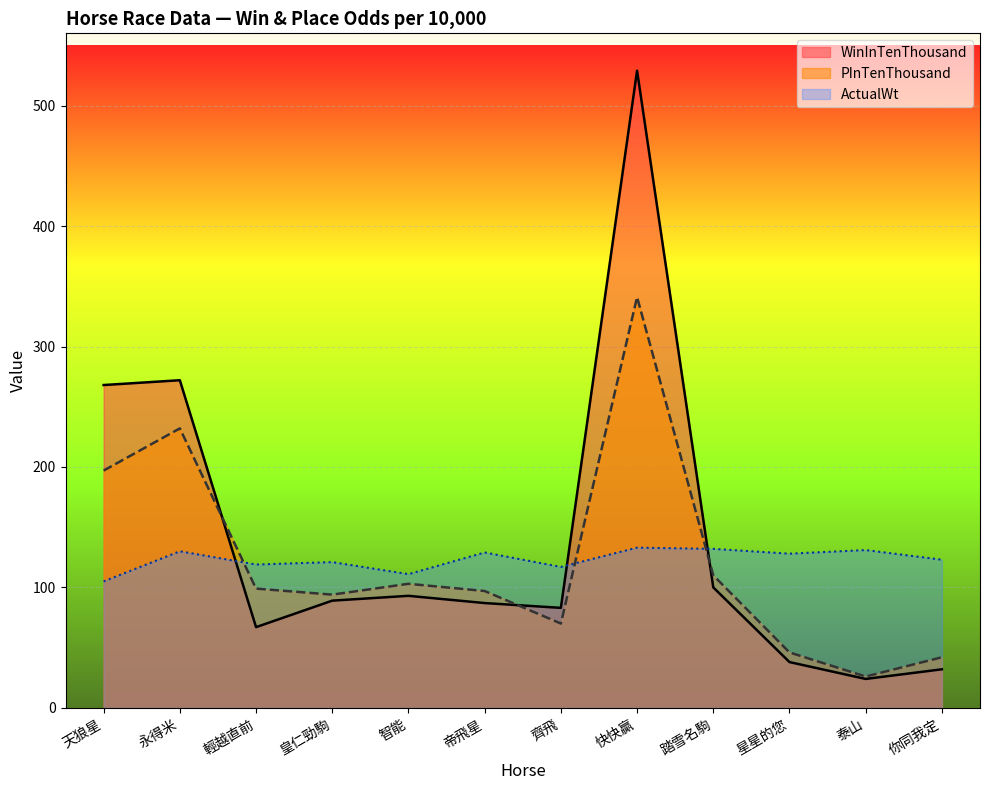

Which series ends up on top after the final intersection of PInTenThousand and WinInTenThousand?

PInTenThousand